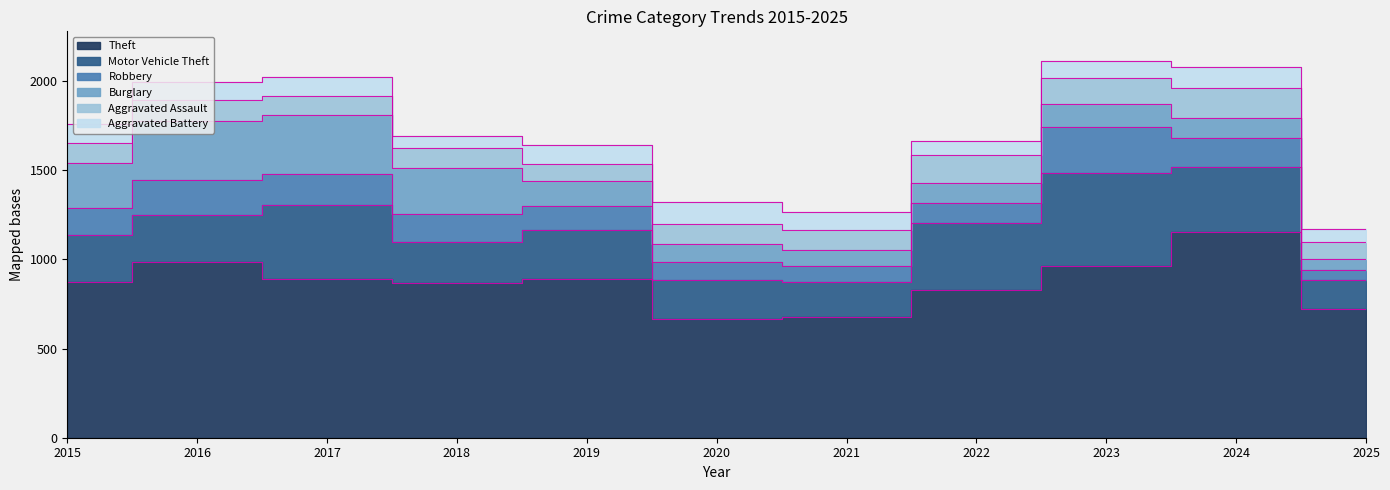

How many interior local valleys does the Burglary series have?

1